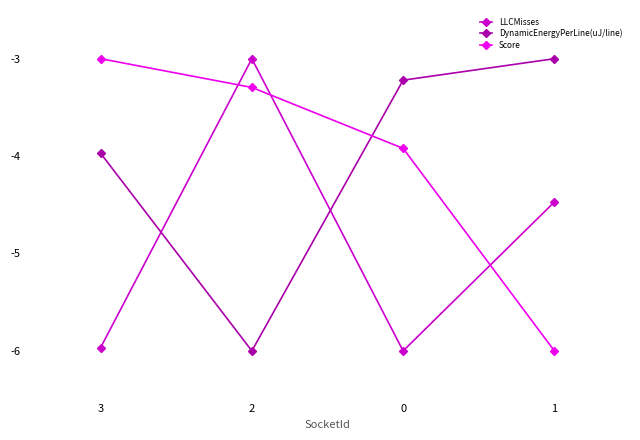

What is the total value across all series at 2?

-12.3